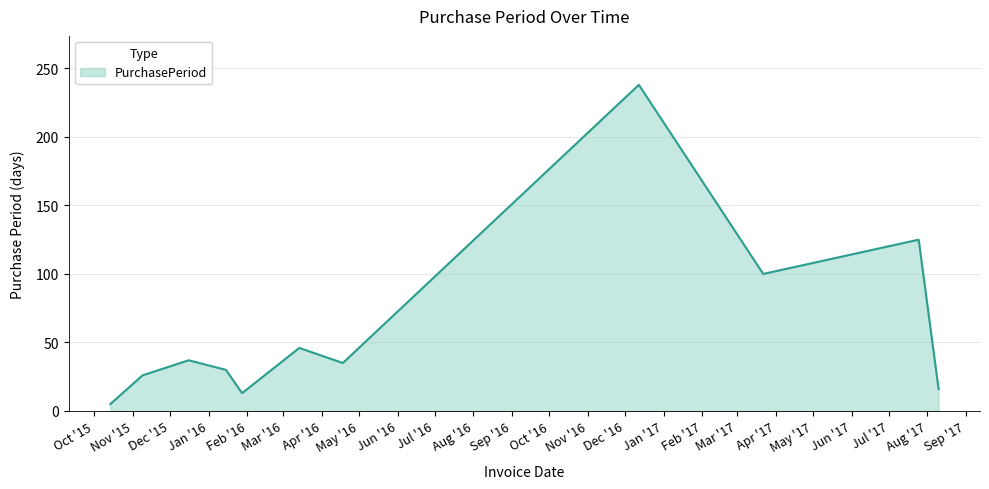

What is the maximum value shown in the chart?

238